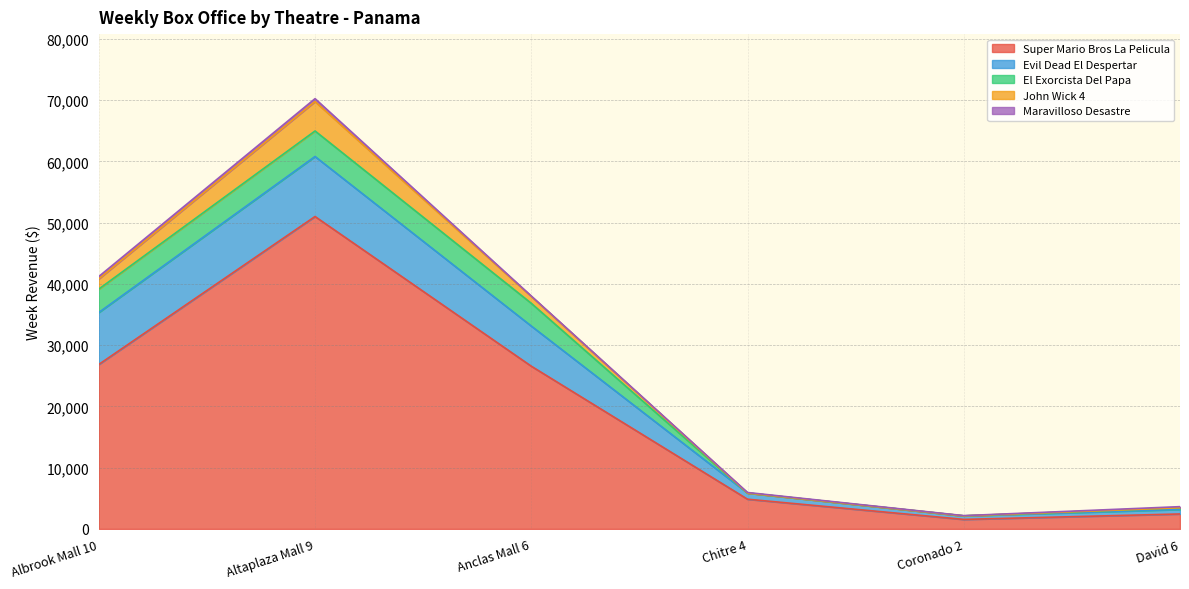

Which series ends up on top after the final intersection of Maravilloso Desastre and John Wick 4?

Maravilloso Desastre